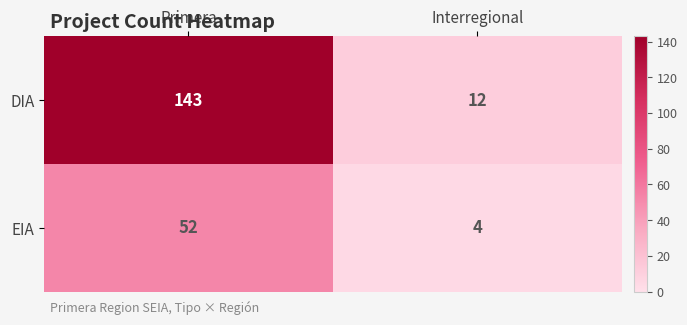

The value of EIA at Primera is 81. True or false?

False